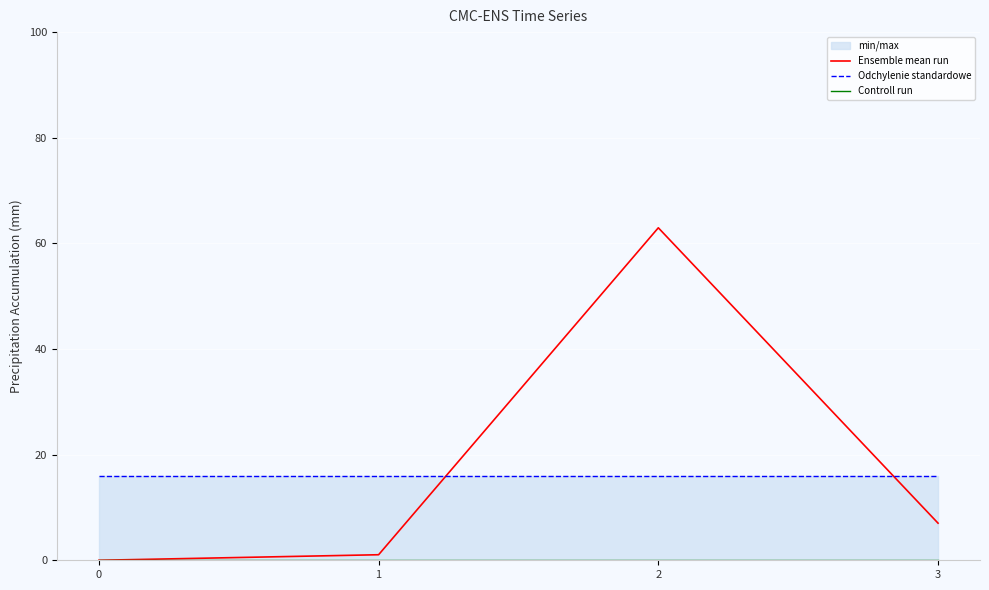

Between 3 and 1, which is larger?

3